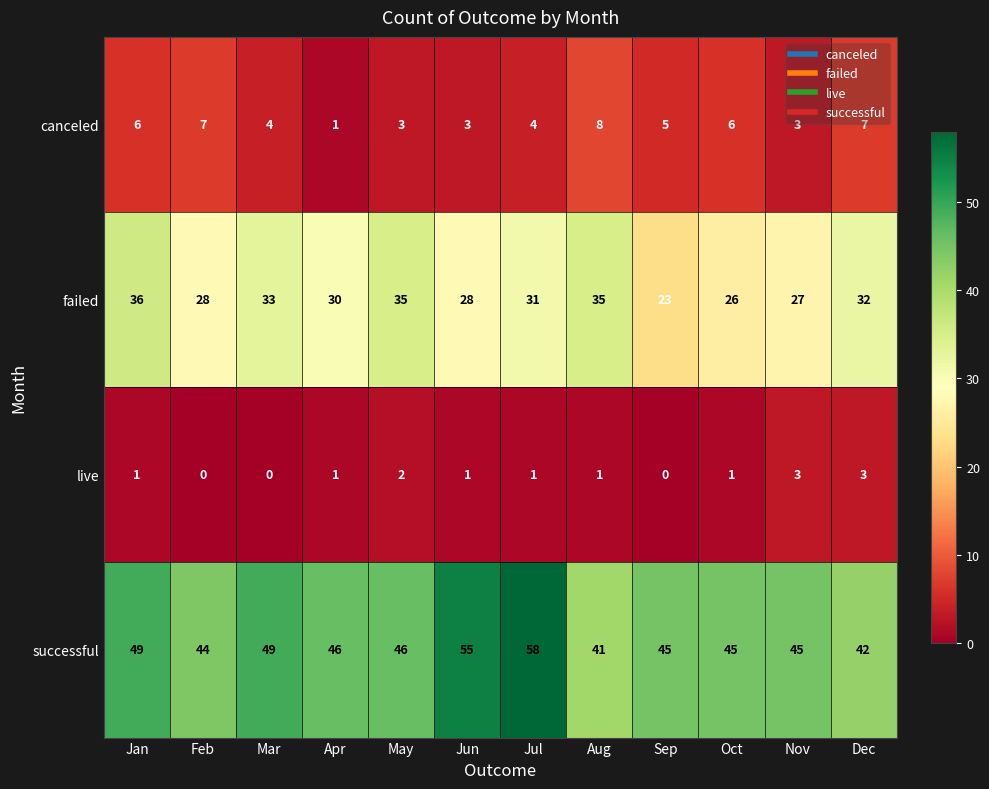

Which series changed the most between Feb and Jun?

successful